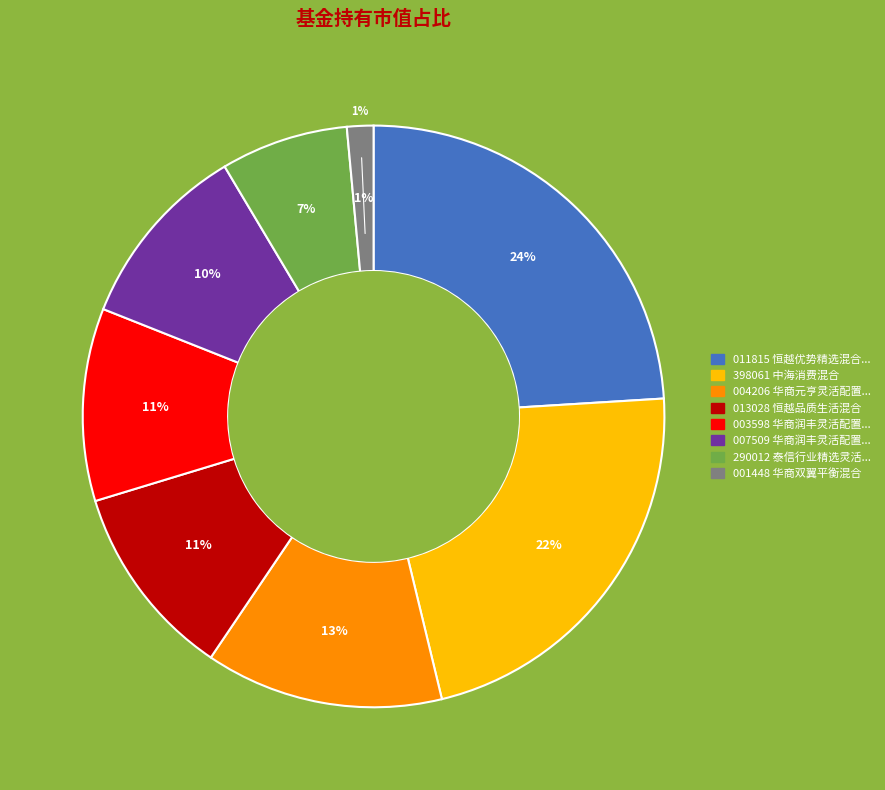

To the nearest percent, what percentage of the pie is 中海消费混合?

22%